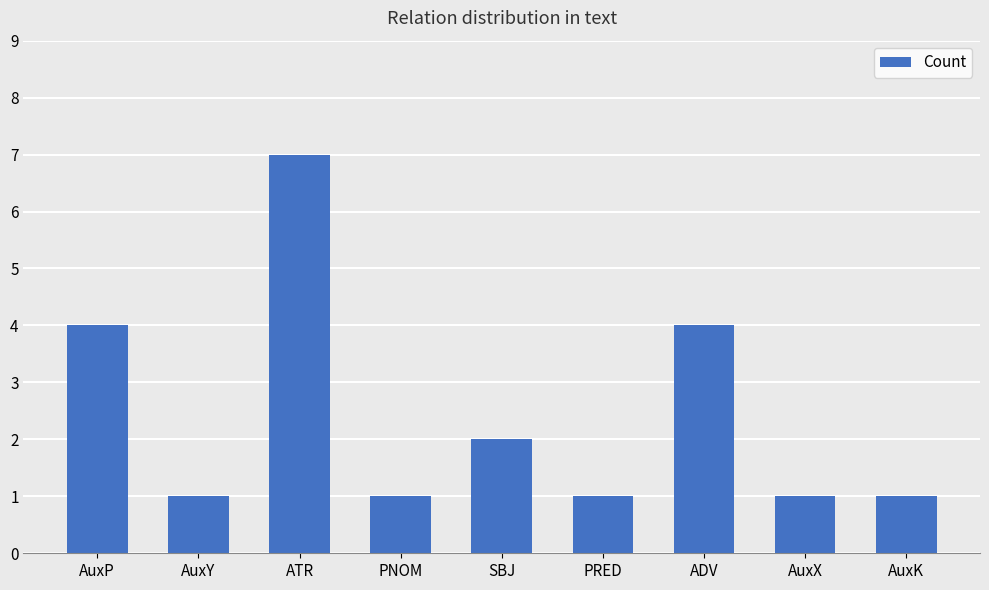

What position from the left is AuxK?

9